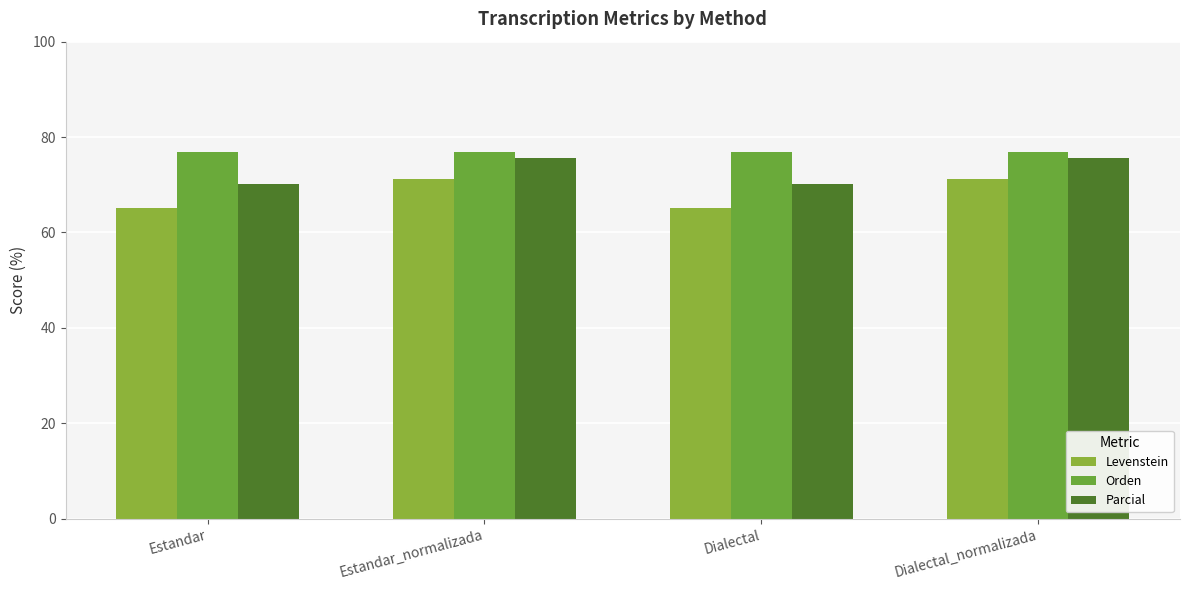

What is the sum of the Parcial values at Estandar_normalizada and Dialectal?

145.7